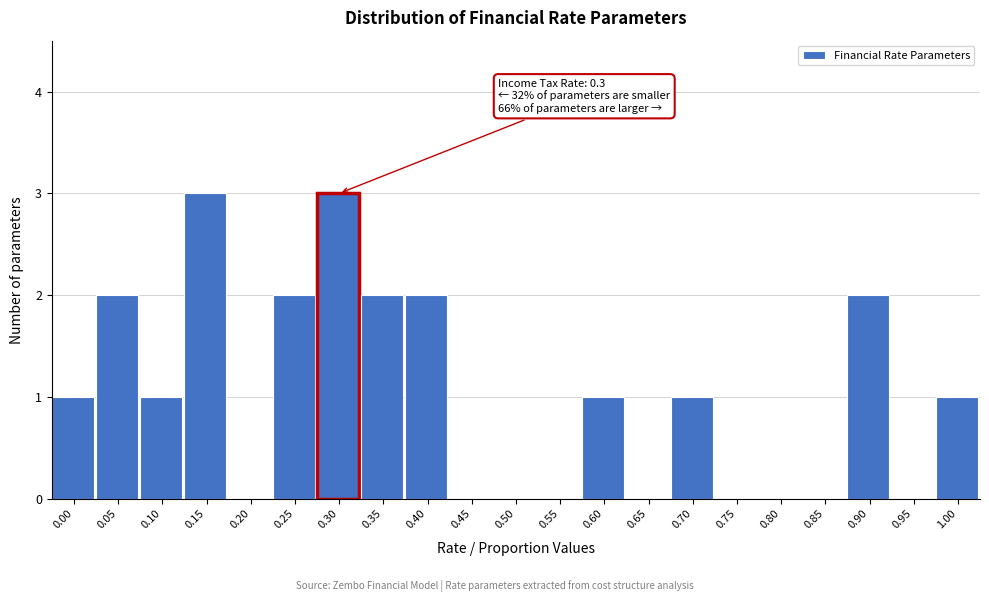

Reading left to right, list all the values displayed in this chart.

0.00=1	0.05=2	0.10=1	0.15=3	0.20=0	0.25=2	0.30=3	0.35=2	0.40=2	0.45=0	0.50=0	0.55=0	0.60=1	0.65=0	0.70=1	0.75=0	0.80=0	0.85=0	0.90=2	0.95=0	1.00=1